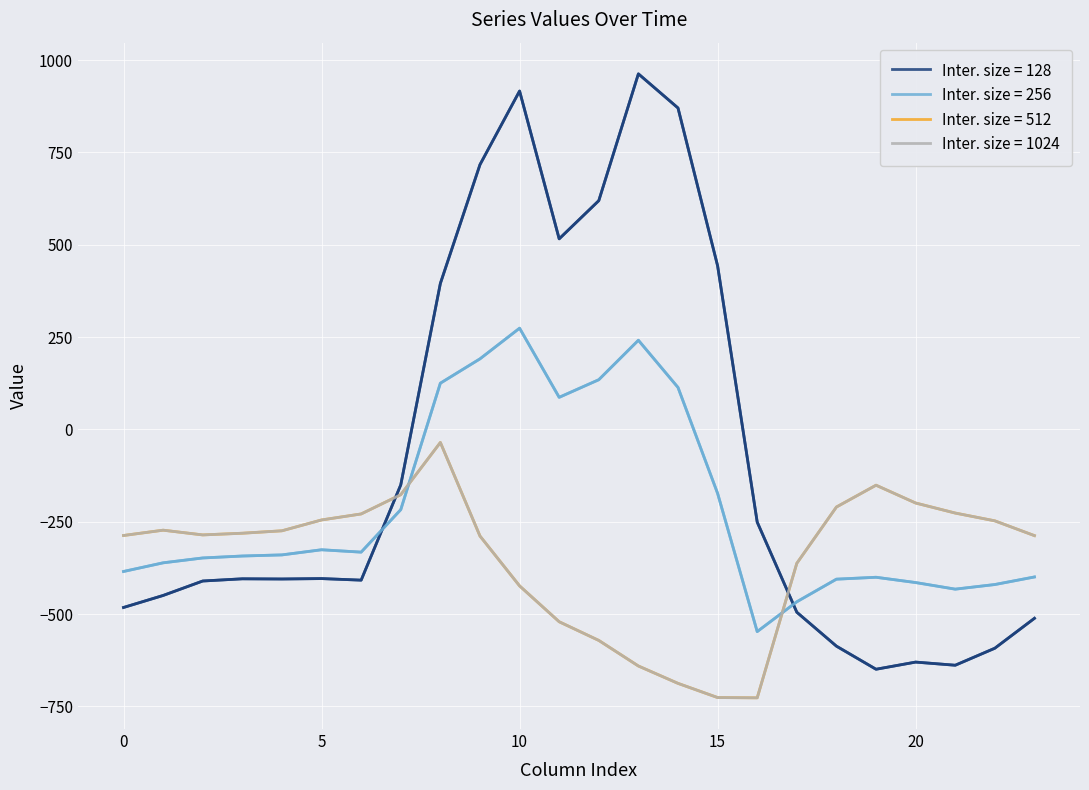

Reading left to right, what are all the values shown in this chart?

row_0.0: 0=-482.0	1=-449.5	2=-410.3	3=-404.4	4=-404.9	5=-403.8	6=-408.0	7=-150.1	8=395.3	9=716.9	10=916.2	11=516.0	12=619.4	13=962.7	14=870.3	15=443.0	16=-250.9	17=-494.8	18=-586.7	19=-649.2	20=-629.9	21=-638.4	22=-592.3	23=-511.3
row_0.1: 0=-384.6	1=-361.1	2=-347.9	3=-342.7	4=-339.6	5=-325.7	6=-332.2	7=-217.1	8=125.2	9=191.1	10=274.1	11=87.0	12=134.6	13=241.5	14=113.7	15=-173.1	16=-547.3	17=-466.6	18=-405.4	19=-400.2	20=-414.5	21=-432.4	22=-419.9	23=-399.4
row_0.2: 0=-287.1	1=-272.7	2=-285.5	3=-281.0	4=-274.4	5=-245.0	6=-228.8	7=-176.6	8=-35.3	9=-288.5	10=-423.5	11=-520.6	12=-571.2	13=-640.4	14=-687.4	15=-725.8	16=-726.6	17=-362.4	18=-210.0	19=-151.0	20=-199.2	21=-226.4	22=-247.4	23=-287.5
row_1.0: 0=-482.0	1=-449.5	2=-410.3	3=-404.4	4=-404.9	5=-403.8	6=-408.0	7=-150.1	8=395.3	9=716.9	10=916.2	11=516.0	12=619.4	13=962.7	14=870.3	15=443.0	16=-250.9	17=-494.8	18=-586.7	19=-649.2	20=-629.9	21=-638.4	22=-592.3	23=-511.3
row_1.1: 0=-384.6	1=-361.1	2=-347.9	3=-342.7	4=-339.6	5=-325.7	6=-332.2	7=-217.1	8=125.2	9=191.1	10=274.1	11=87.0	12=134.6	13=241.5	14=113.7	15=-173.1	16=-547.3	17=-466.6	18=-405.4	19=-400.2	20=-414.5	21=-432.4	22=-419.9	23=-399.4
row_1.2: 0=-287.1	1=-272.7	2=-285.5	3=-281.0	4=-274.4	5=-245.0	6=-228.8	7=-176.6	8=-35.3	9=-288.5	10=-423.5	11=-520.6	12=-571.2	13=-640.4	14=-687.4	15=-725.8	16=-726.6	17=-362.4	18=-210.0	19=-151.0	20=-199.2	21=-226.4	22=-247.4	23=-287.5